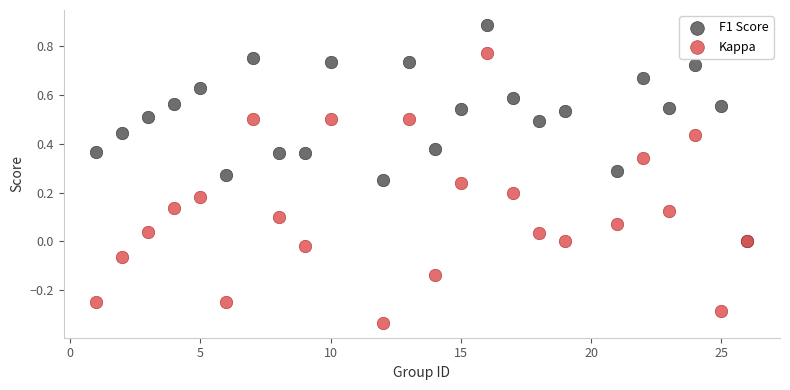

What are all the series names shown in the legend?

F1 Score, Kappa